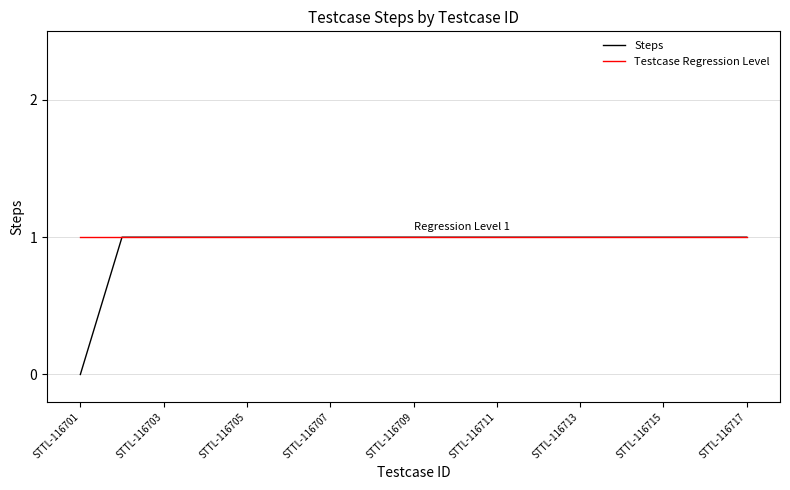

Which series has the widest spread of values?

Steps